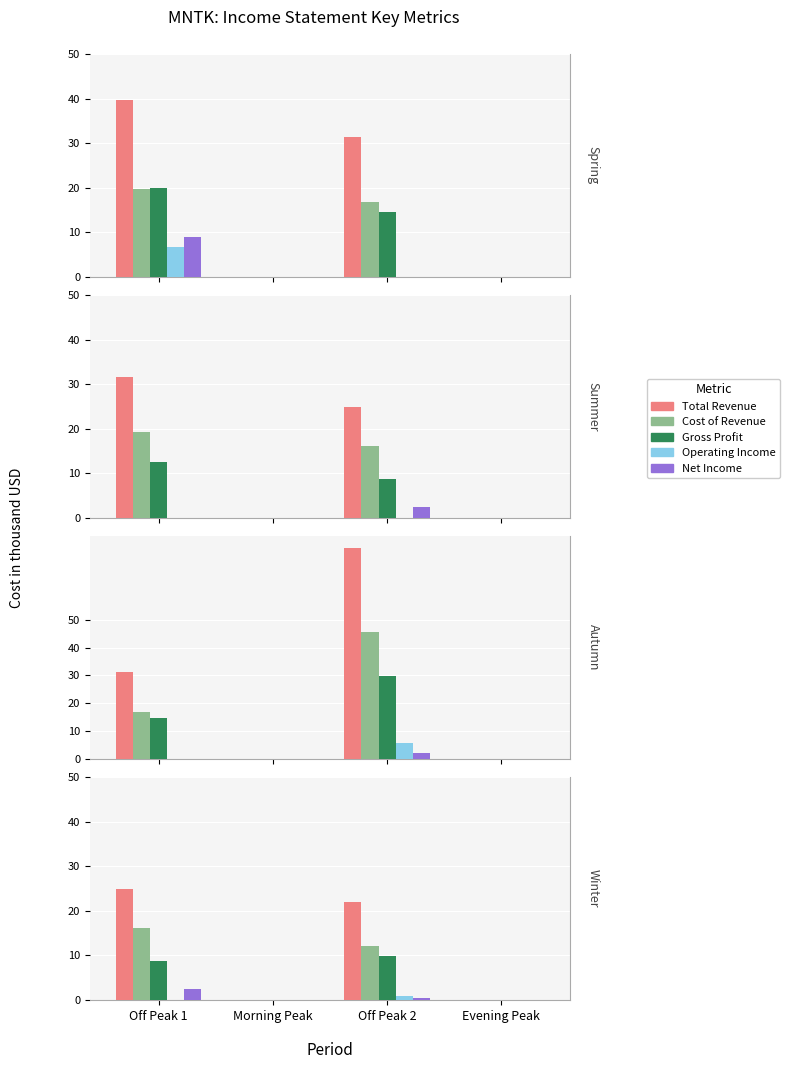

What is the sum of the Net Income values at Off Peak 2 and Evening Peak?

0.4